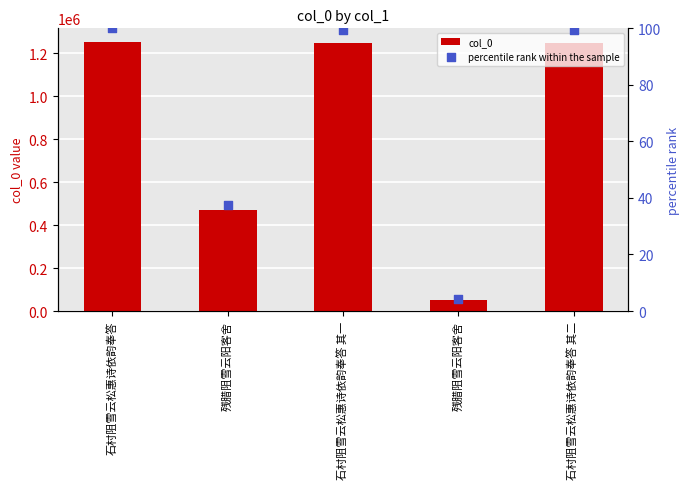

Which series reaches the maximum Y coordinate?

col_0